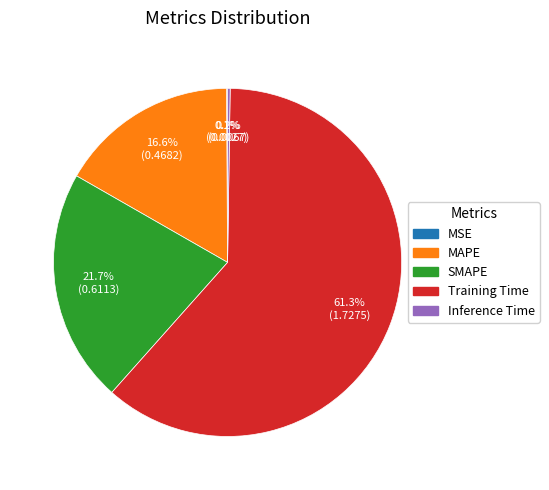

Do Training Time and MAPE together represent more than half of the pie?

Yes